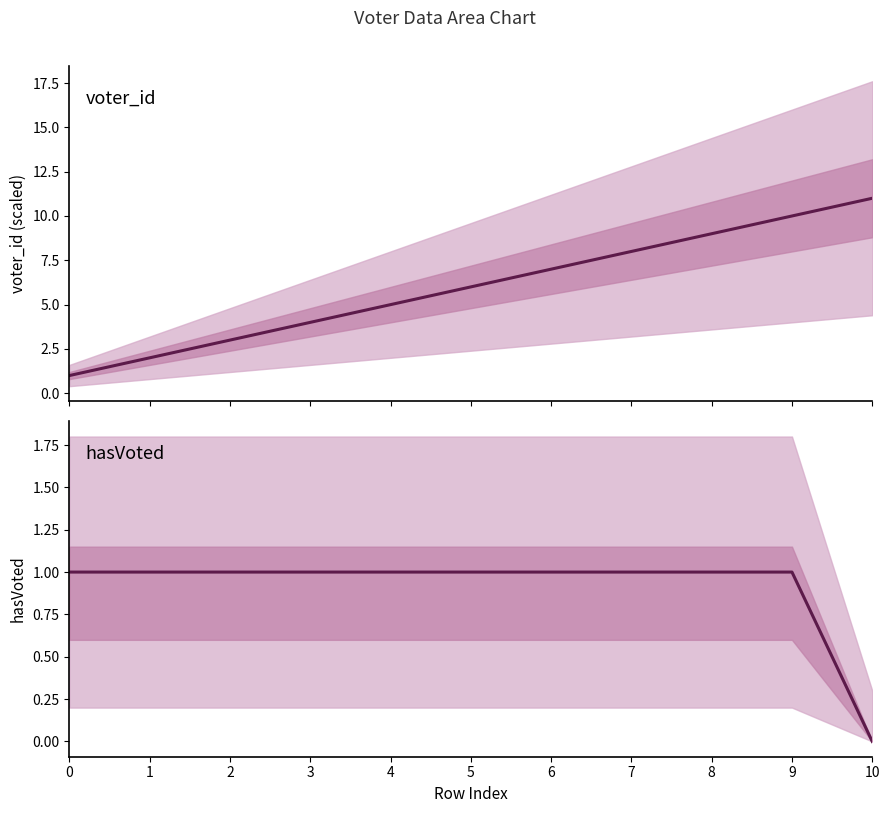

What is the total value across all series at 4?

6